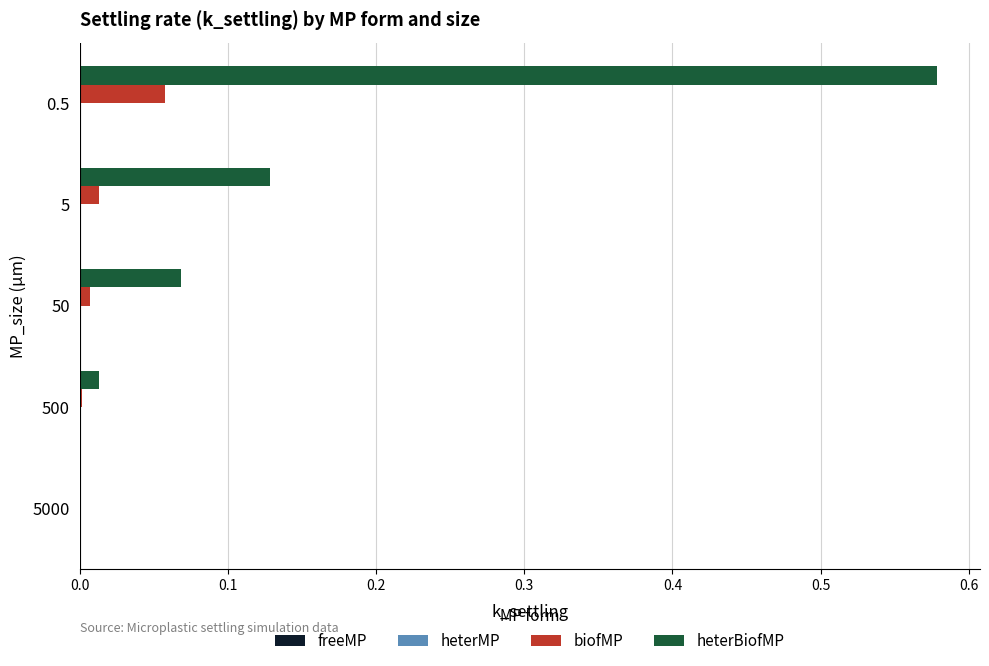

At which category is the sum across all series the highest?

0.5